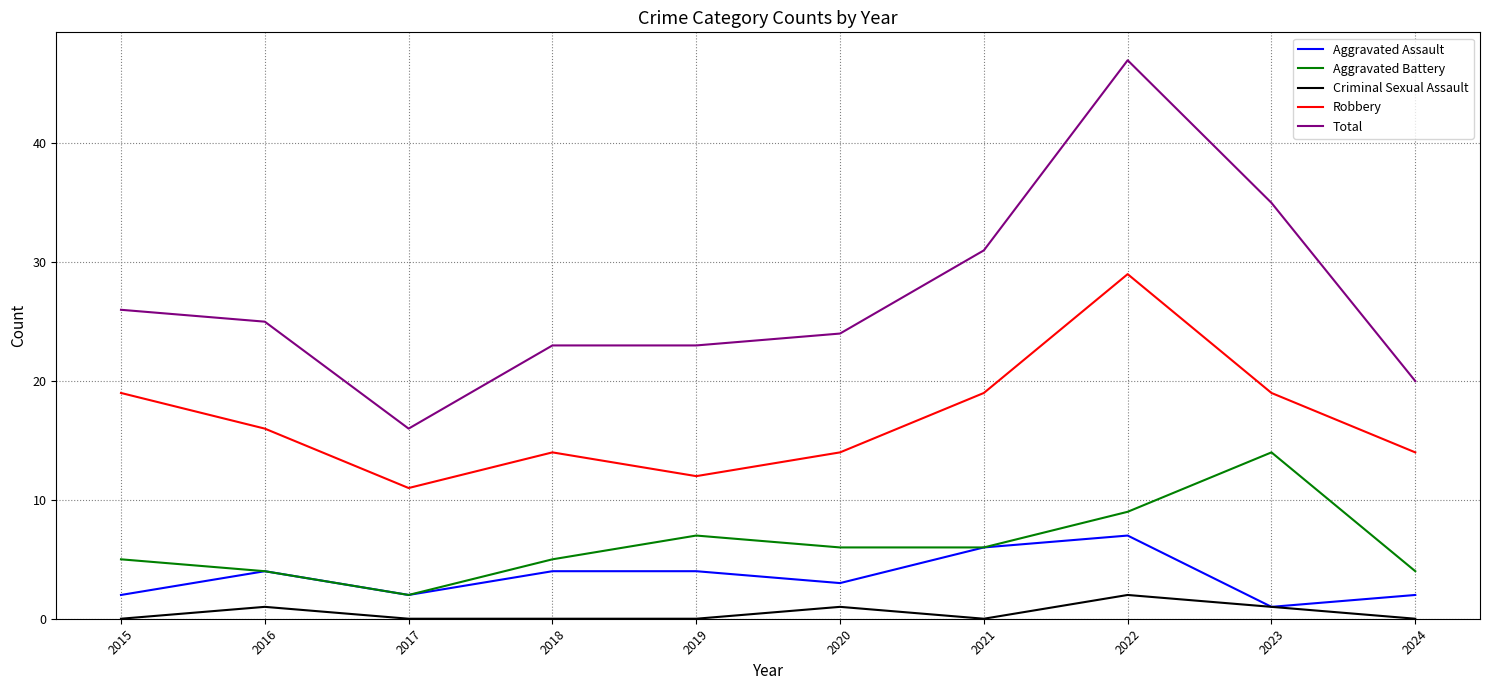

What are all the series names shown in the legend?

Aggravated Assault, Aggravated Battery, Criminal Sexual Assault, Robbery, Total